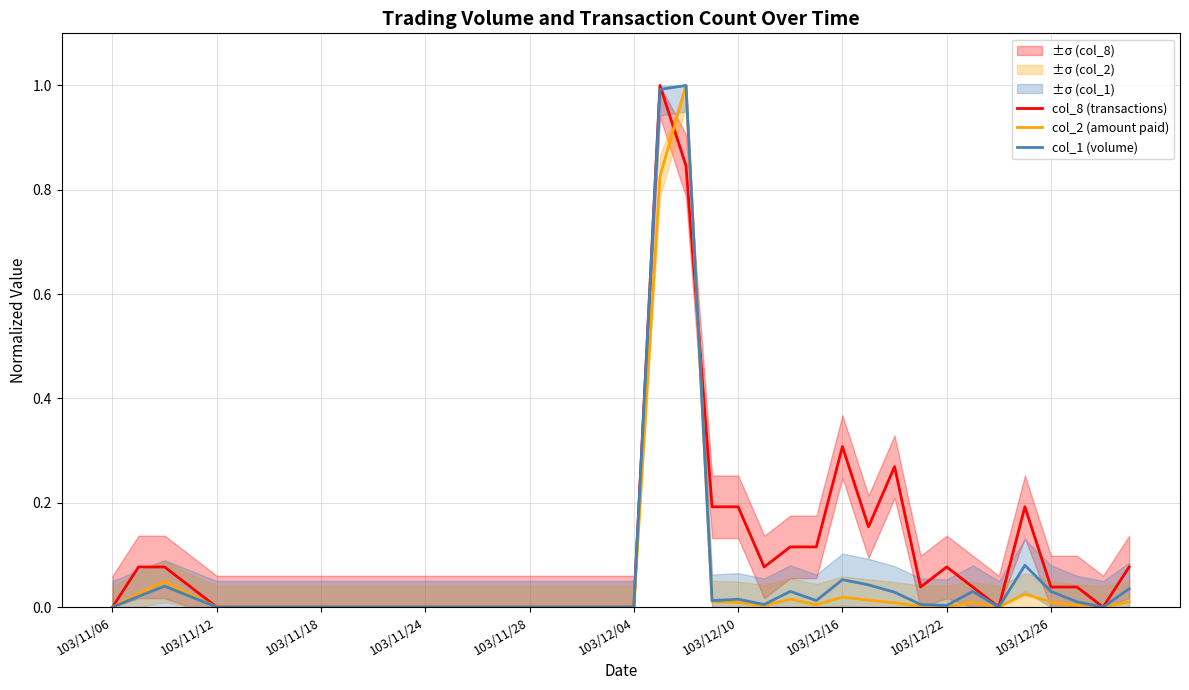

Is this an area chart (filled region under the line)?

No